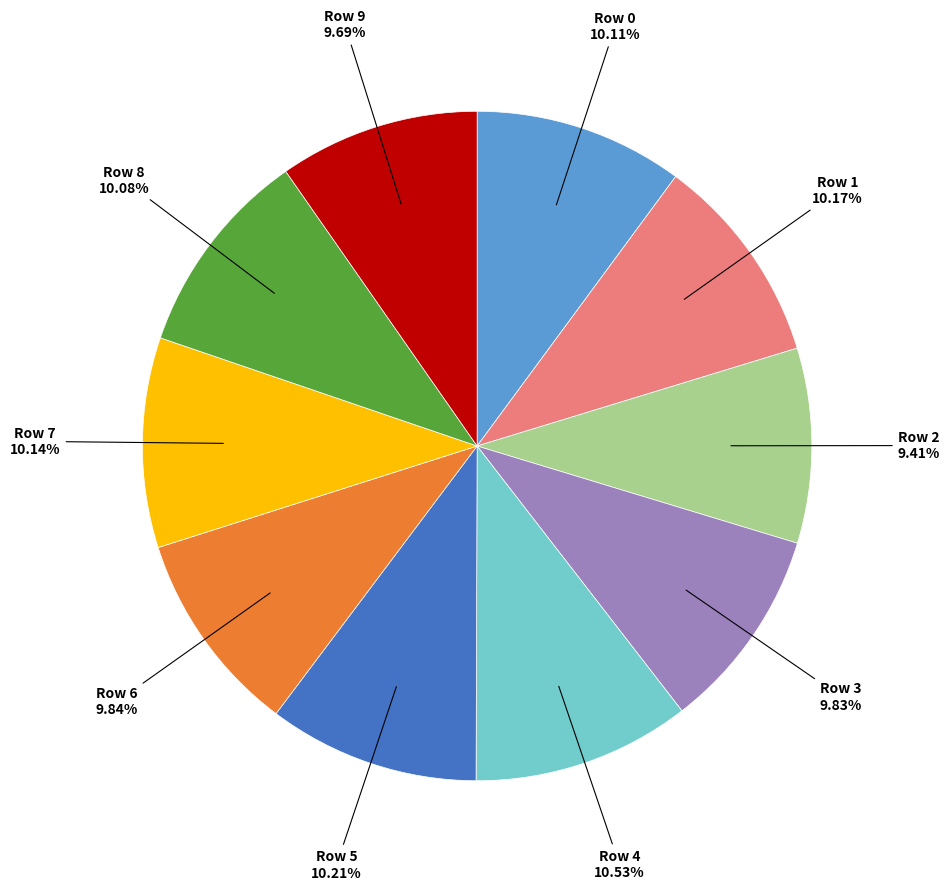

Is there any slice that represents more than half of the pie?

No